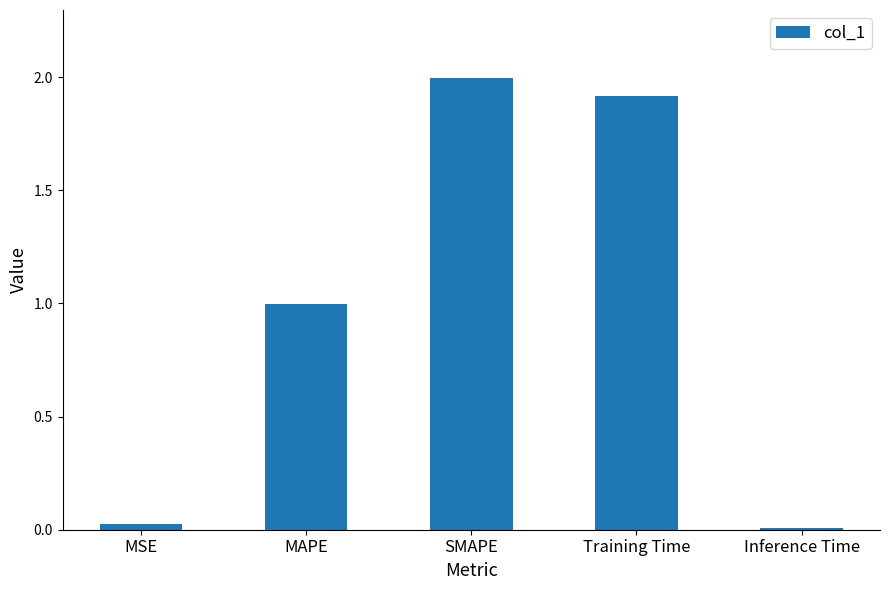

True or false: the data shows 0.5 at MAPE.

False